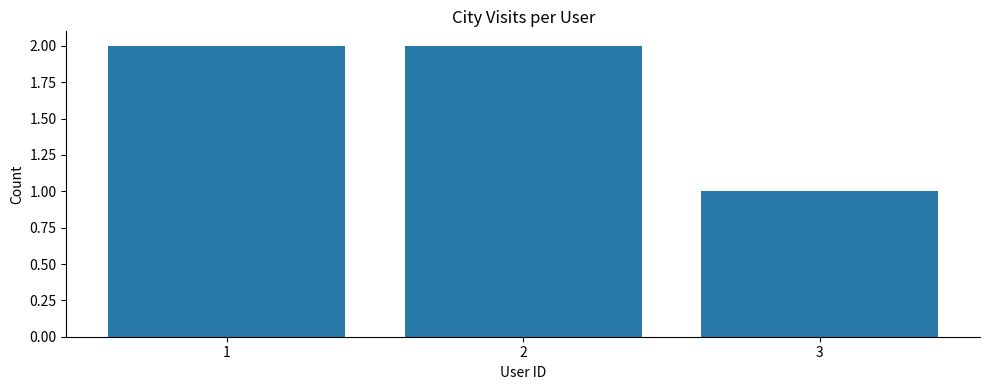

How many distinct data groups are displayed?

1